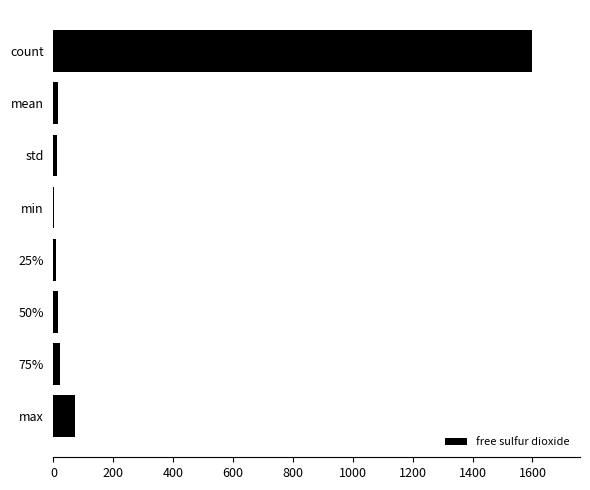

Count the number of data series in this chart.

1